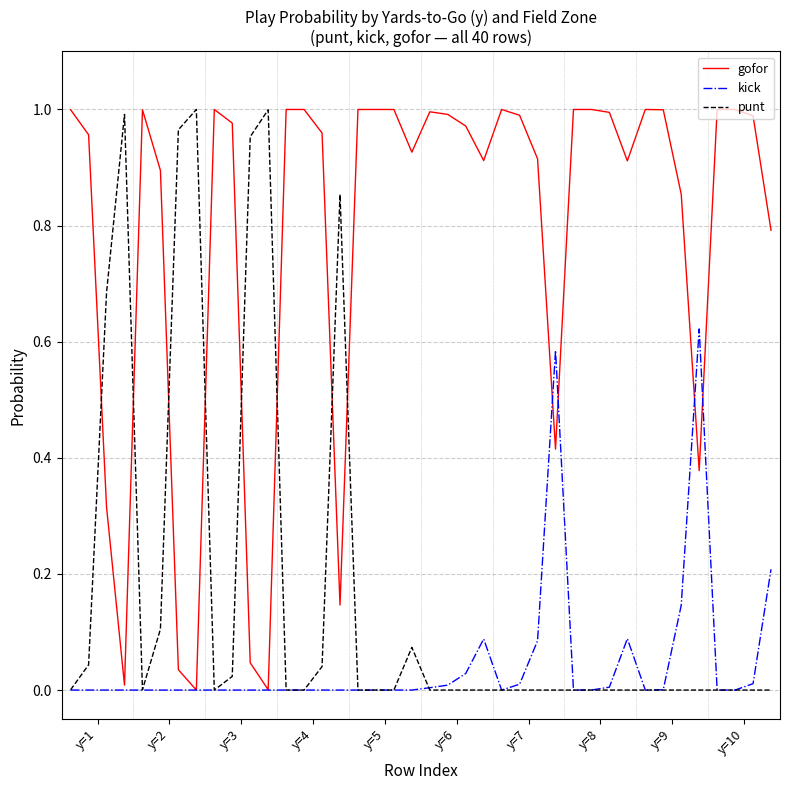

Rank the series by their average value, from highest to lowest.

gofor, punt, kick